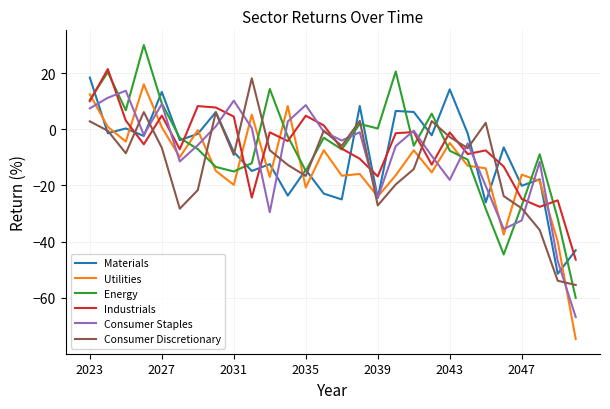

What is the minimum value shown in the chart?

-74.7